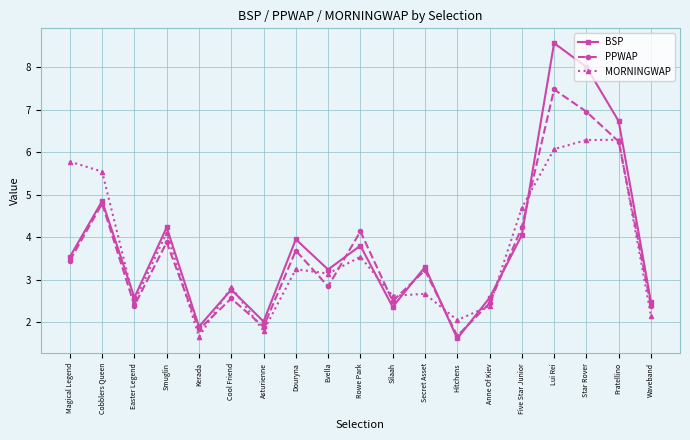

What position from the right is Five Star Junior?

5